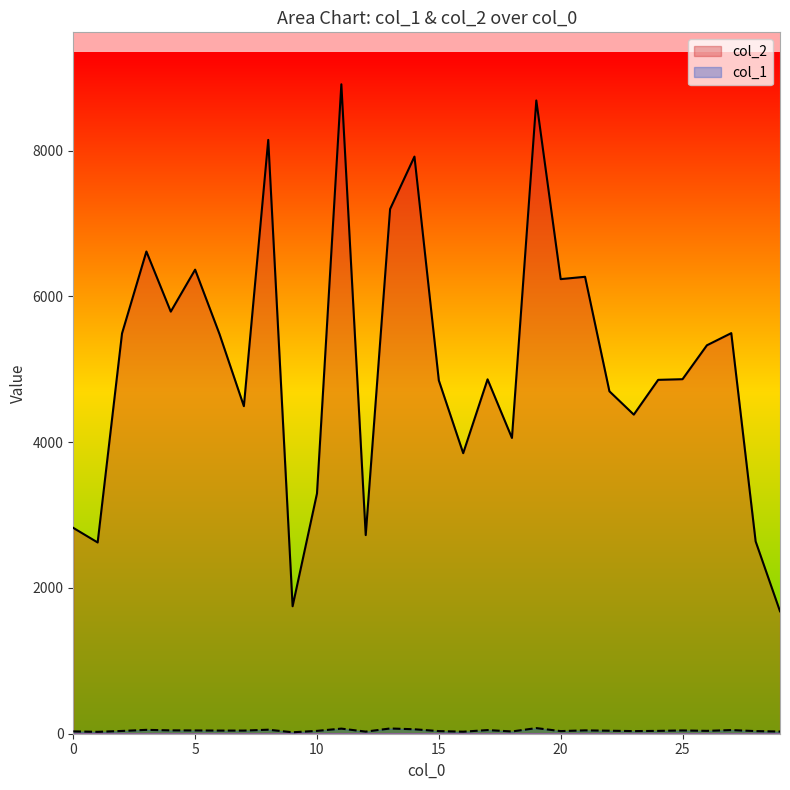

What is the difference between the col_2 values at 16 and 26?

1480